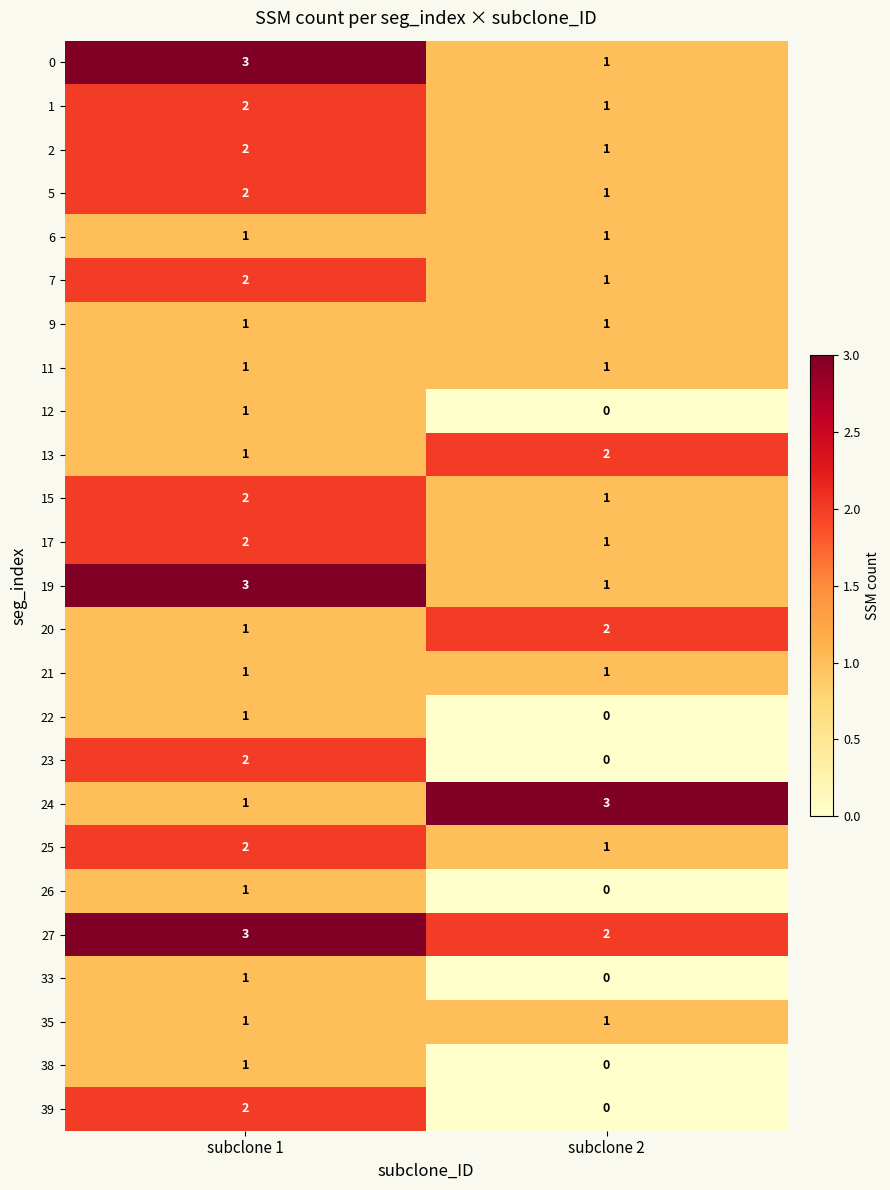

What is the spread (max minus min) of values at subclone 2?

3